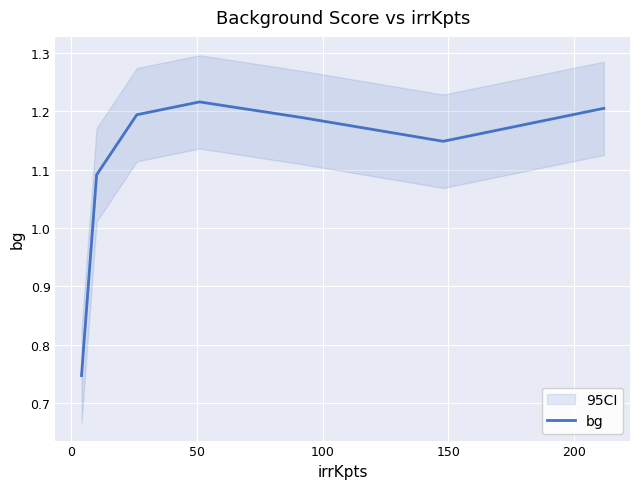

Is this an area chart (filled region under the line)?

No